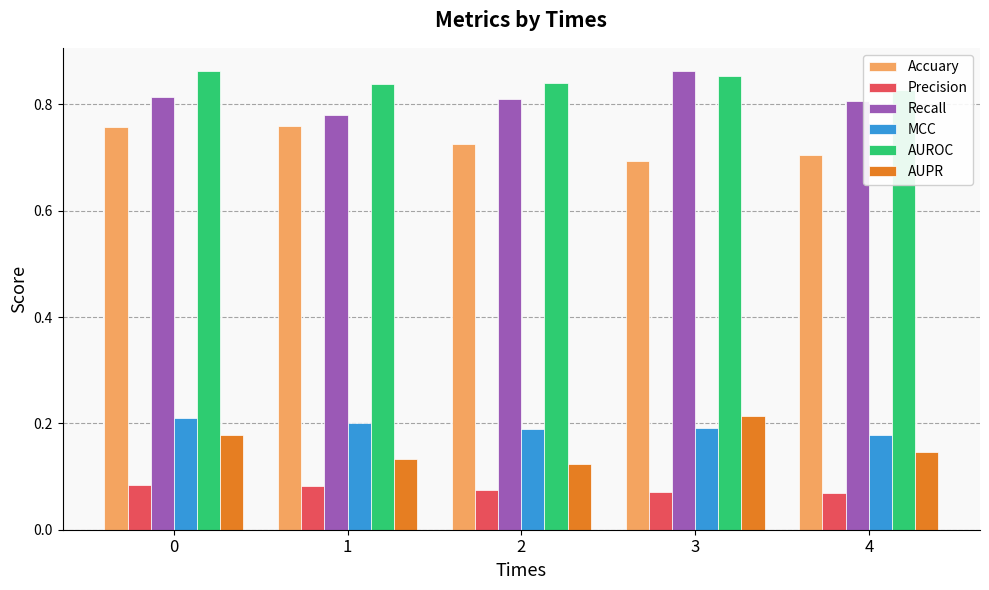

What is the sum of the Recall values at 0 and 3?

1.7